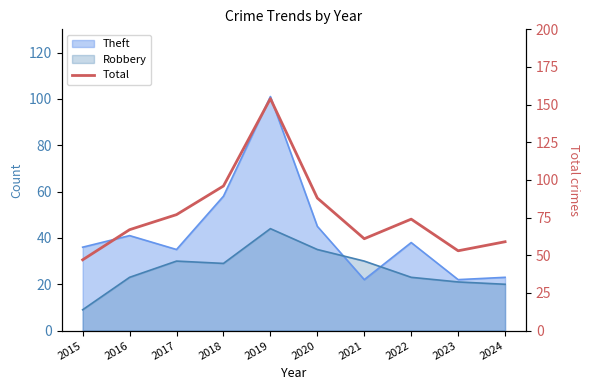

How many lines are shown in the chart?

1